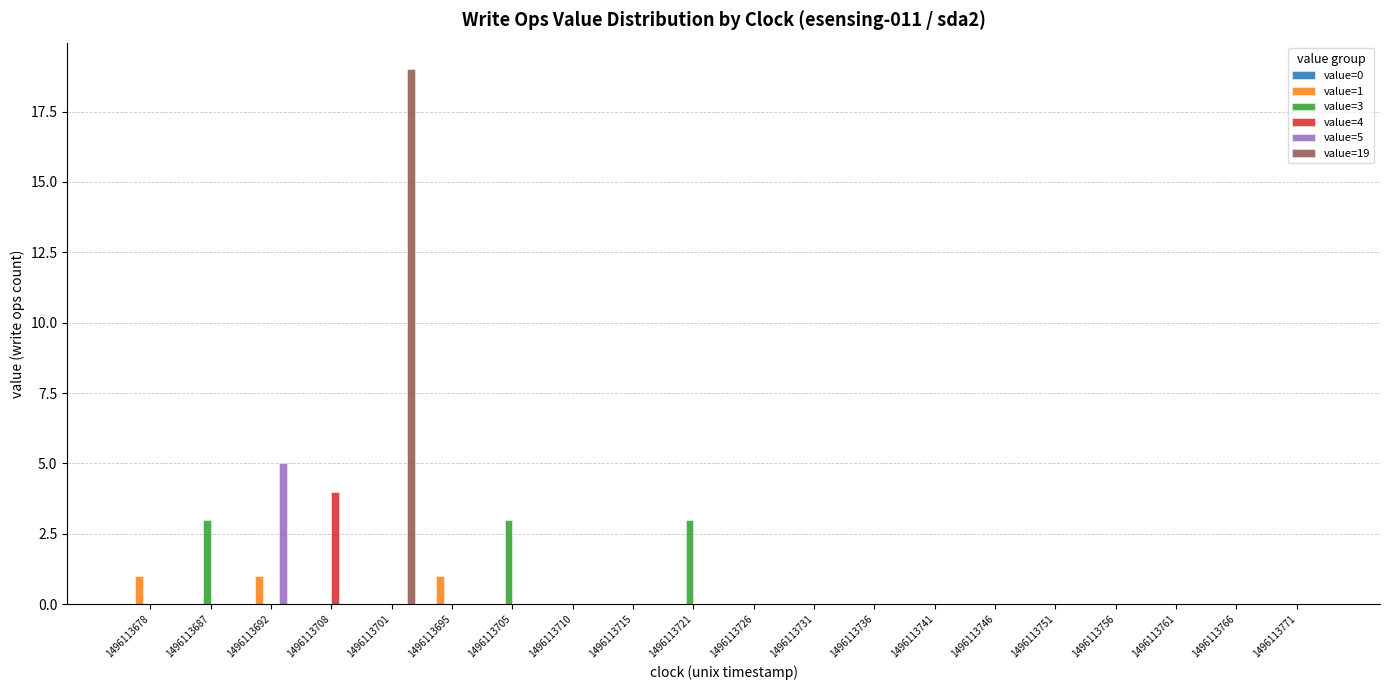

What is the maximum value shown in the chart?

19